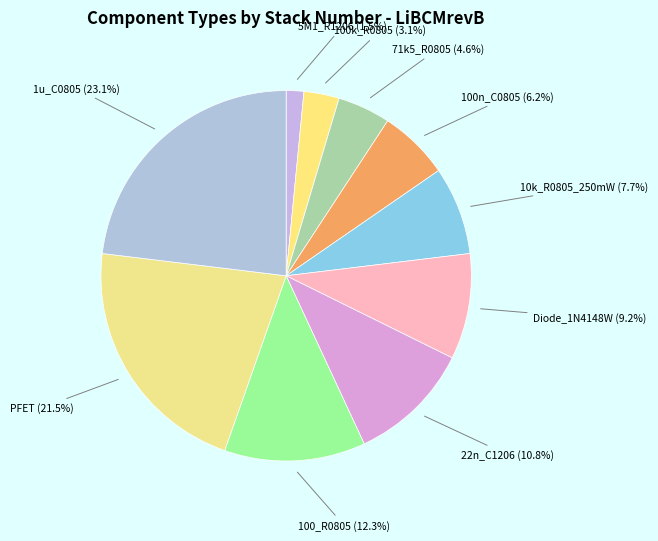

To the nearest percent, what portion does 71k5_R0805 represent?

5%